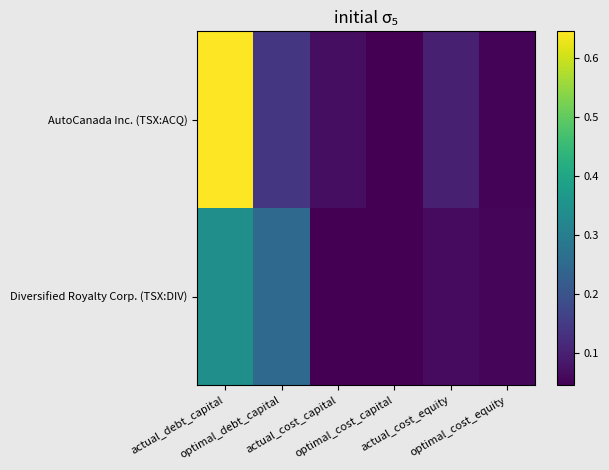

Which series changed the most between optimal_cost_capital and actual_cost_equity?

AutoCanada Inc. (TSX:ACQ)